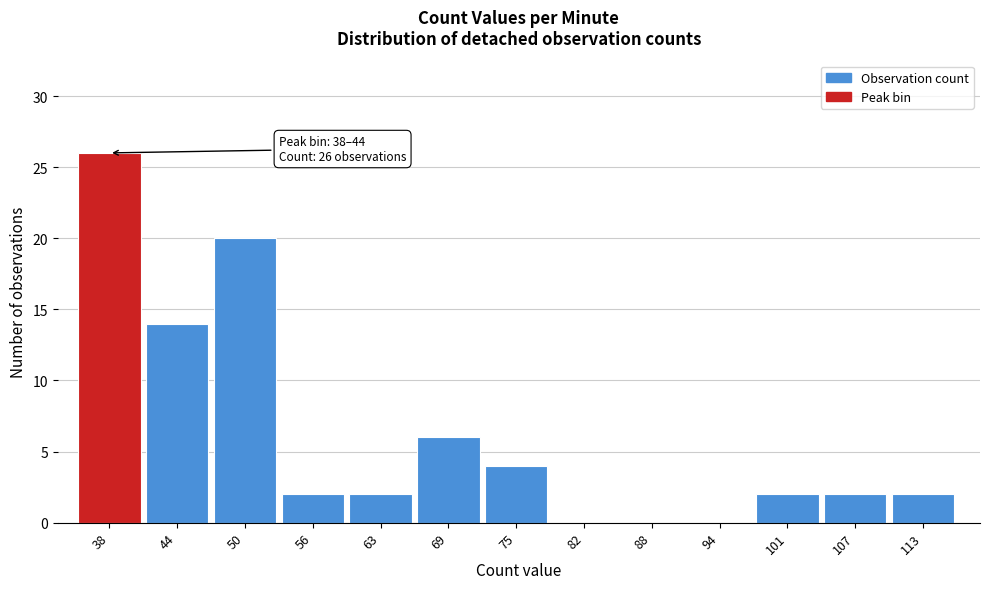

Reading left to right, transcribe all the data shown in this chart.

38=26	44=14	50=20	56=2	63=2	69=6	75=4	82=0	88=0	94=0	101=2	107=2	113=2